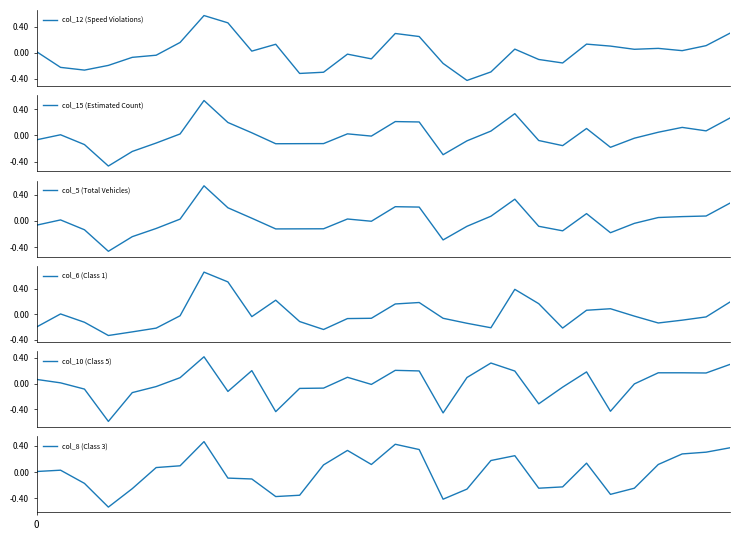

How many times do col_6 (Class 1) and col_8 (Class 3) cross each other?

10